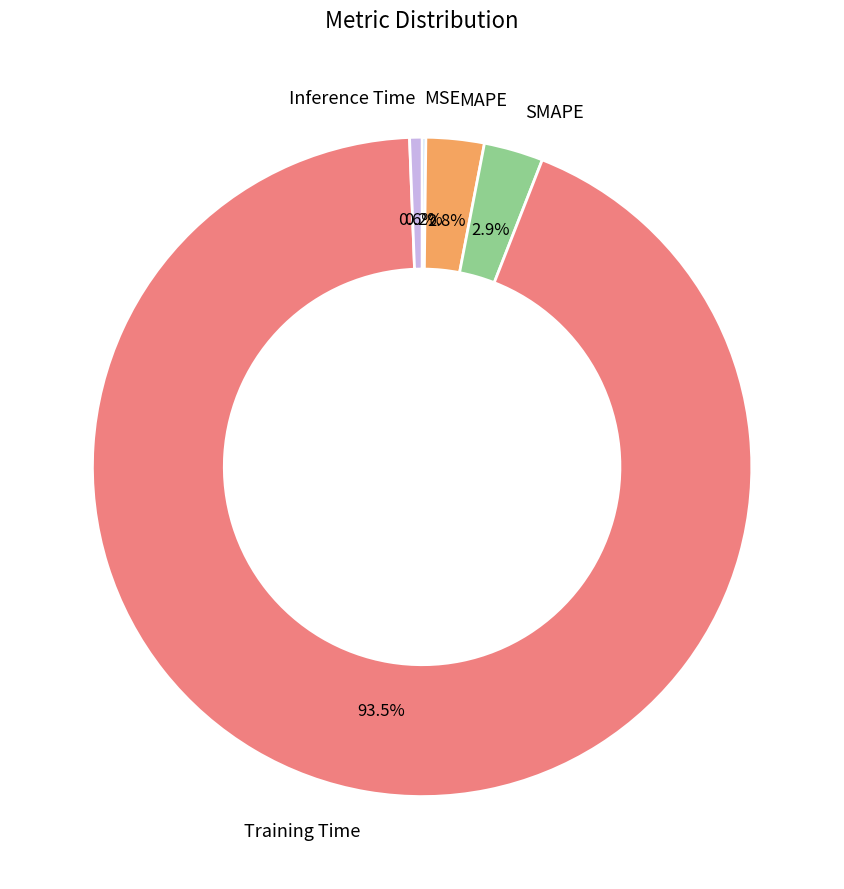

Does Inference Time represent more than half of the total?

No